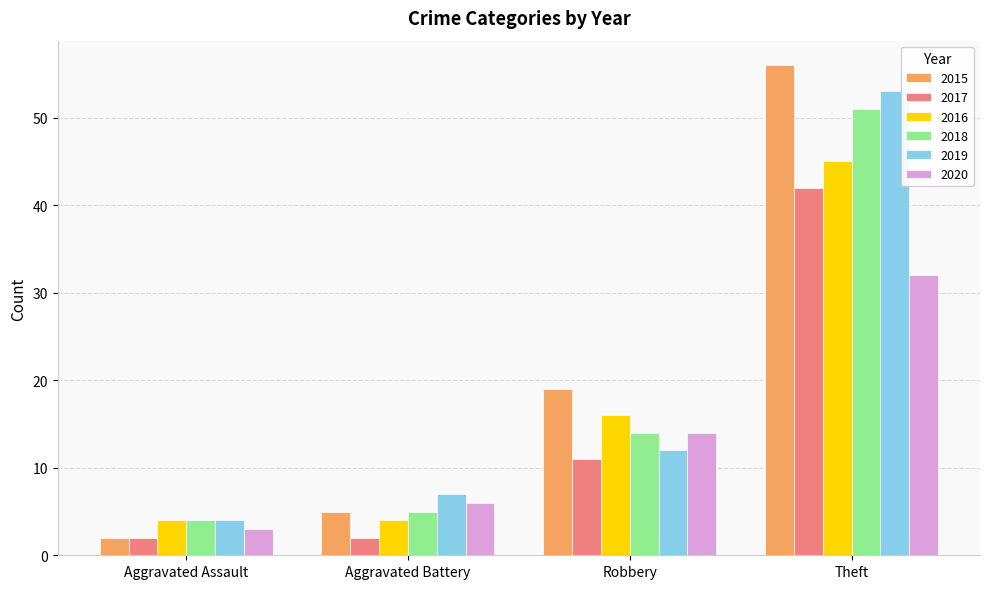

What is the sum of the 2020 values at Aggravated Battery and Aggravated Assault?

9